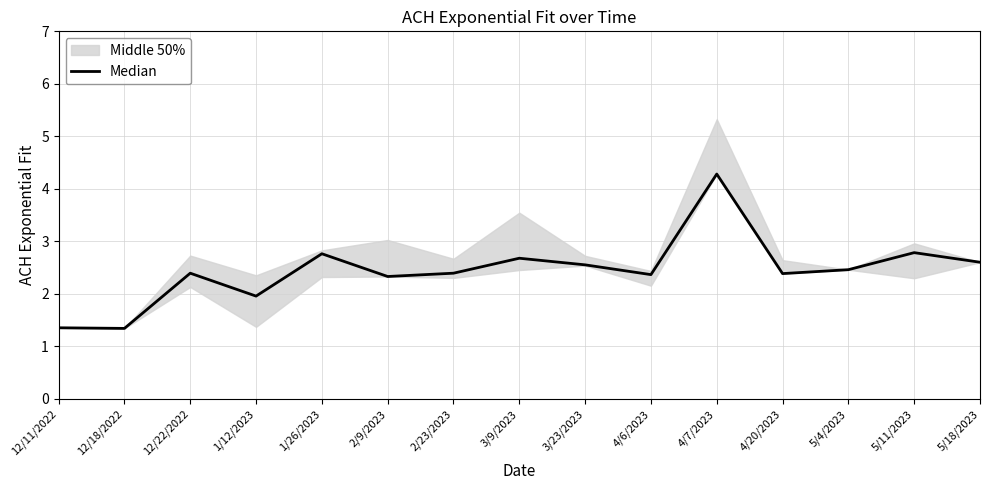

What is the sum of all values?

36.7